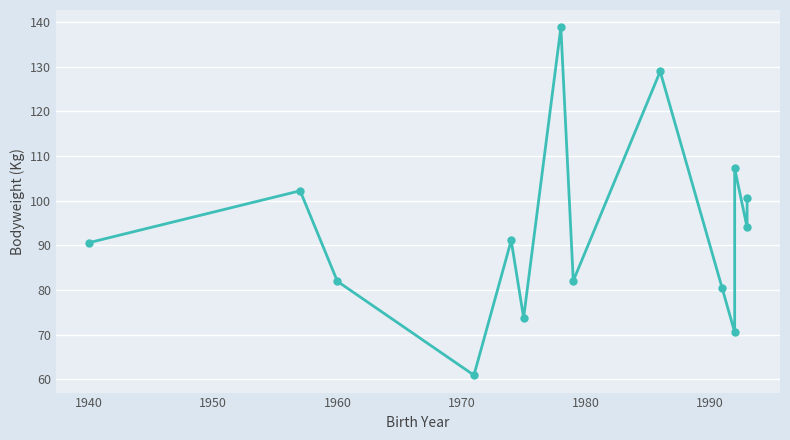

How many interior local valleys (lower than both neighbors) does the data have?

5